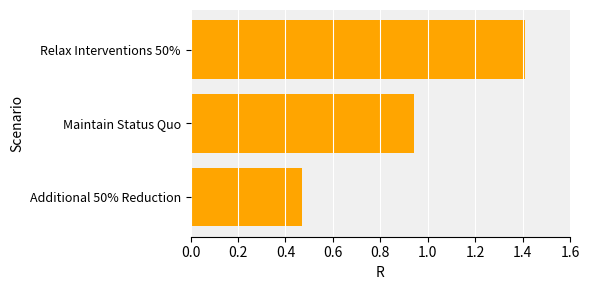

What is the sum of all values?

2.8